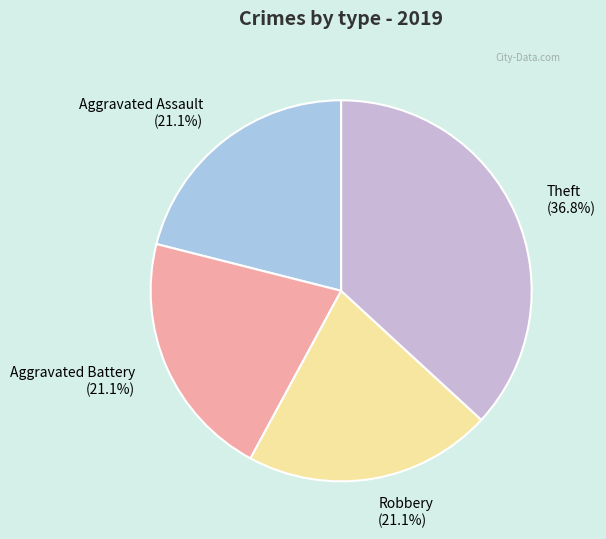

Between Robbery (21.1%) and Theft (36.8%), which is larger?

Theft (36.8%)